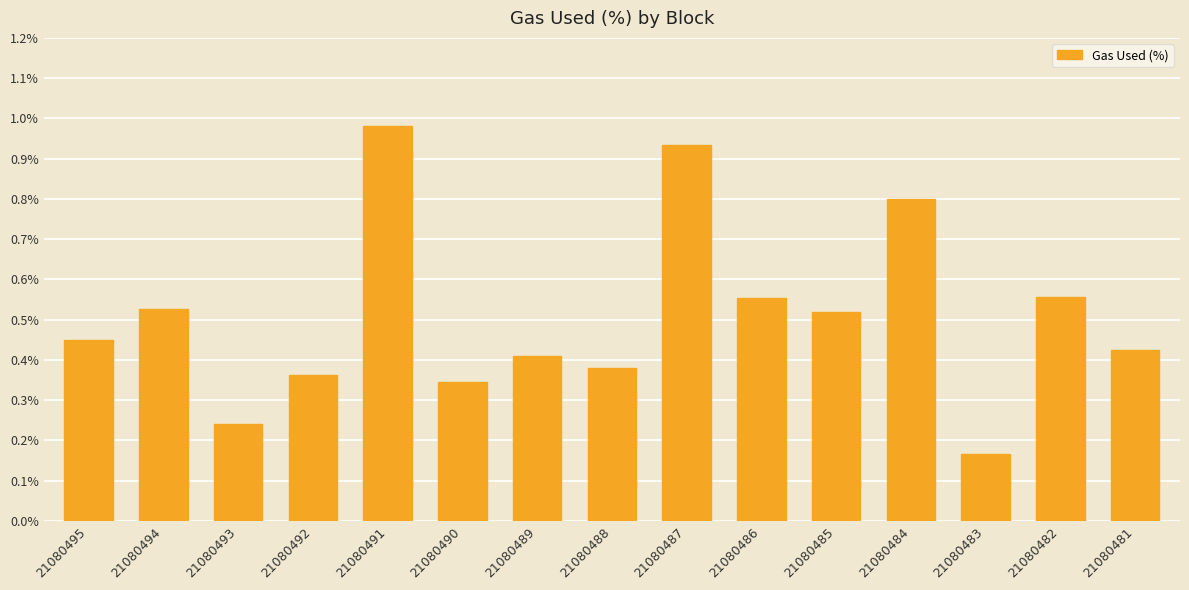

The chart shows a value of 0.2 at 21080495. True or false?

False